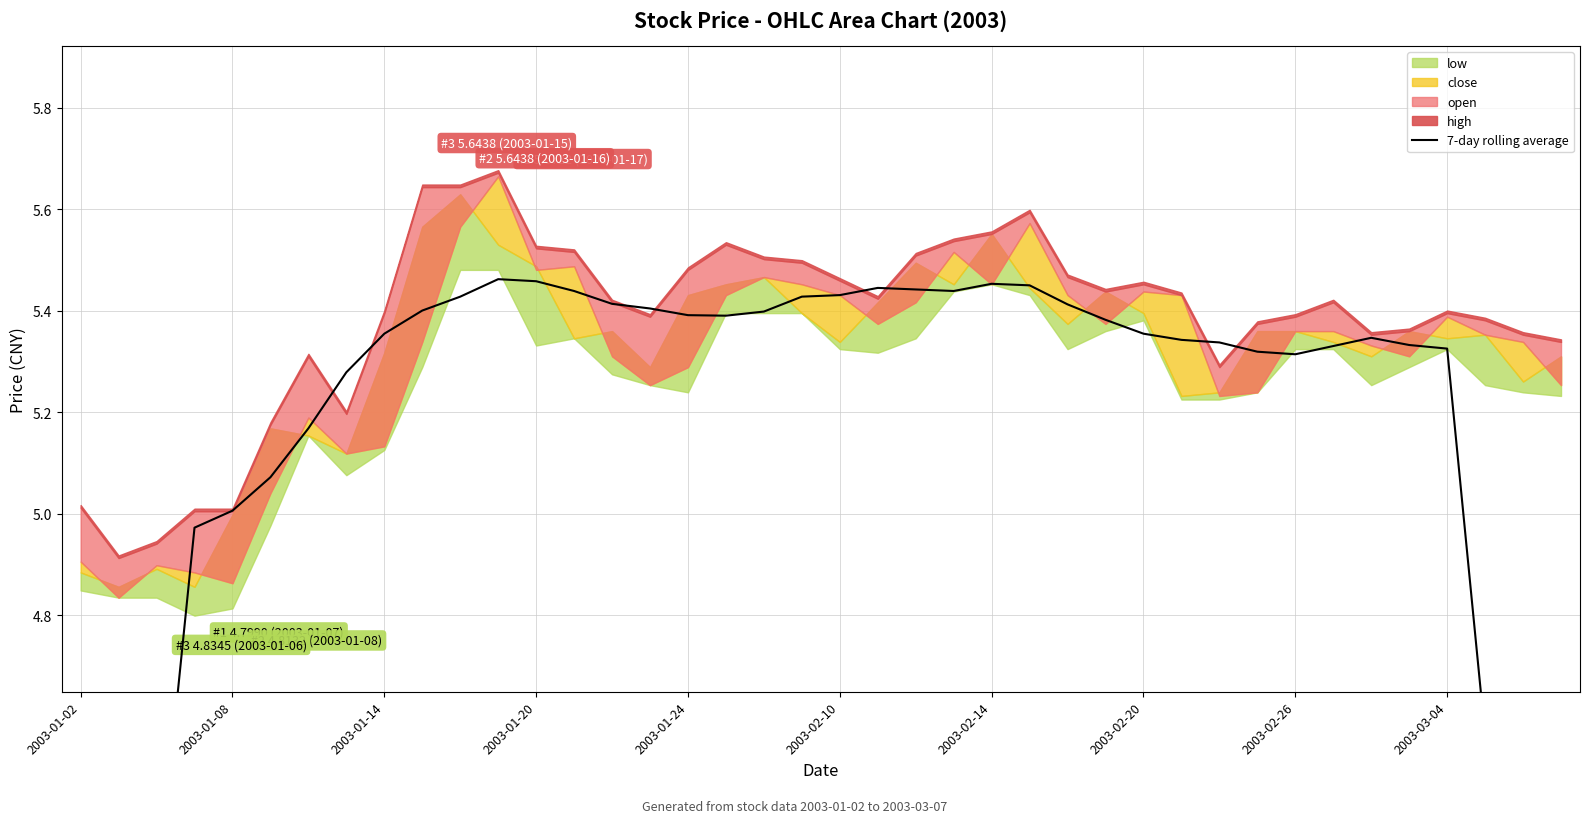

How many data points are above 5?

33